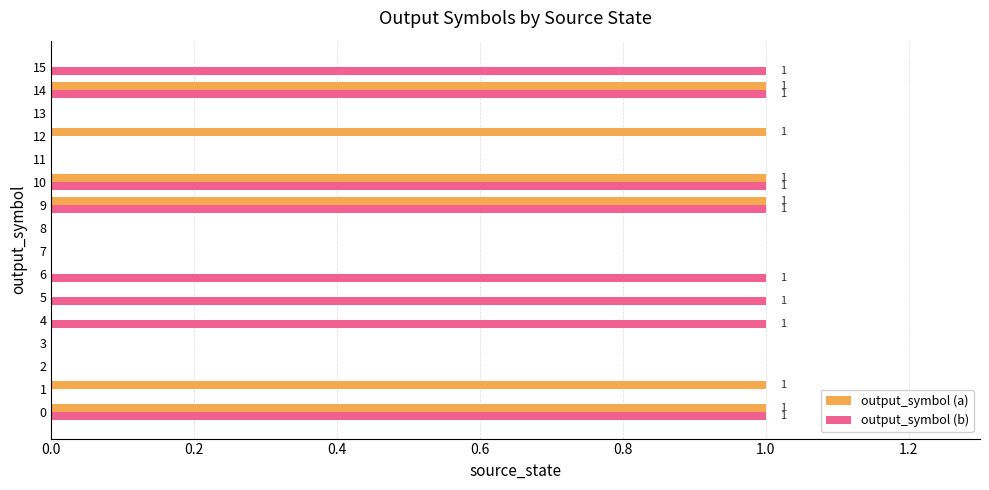

Which series changed the most between 5 and 14?

output_symbol (a)